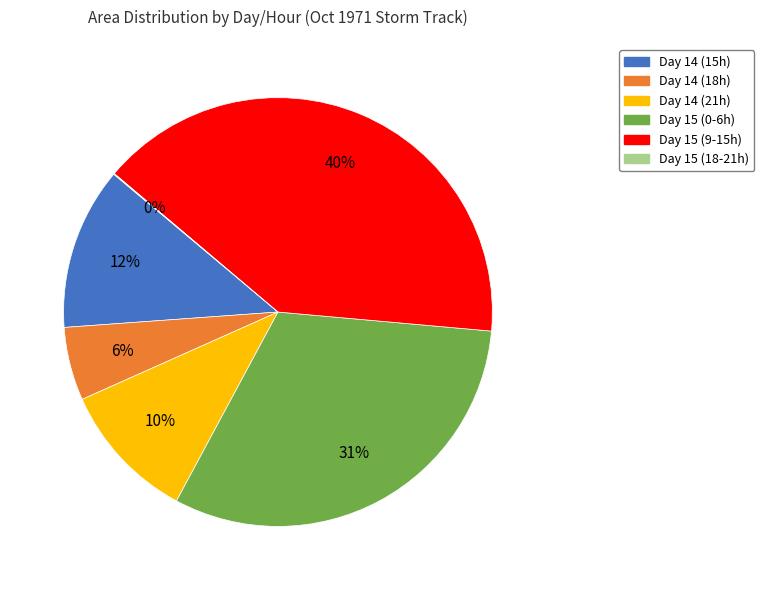

Which slice is the largest?

Day 15 (9-15h)